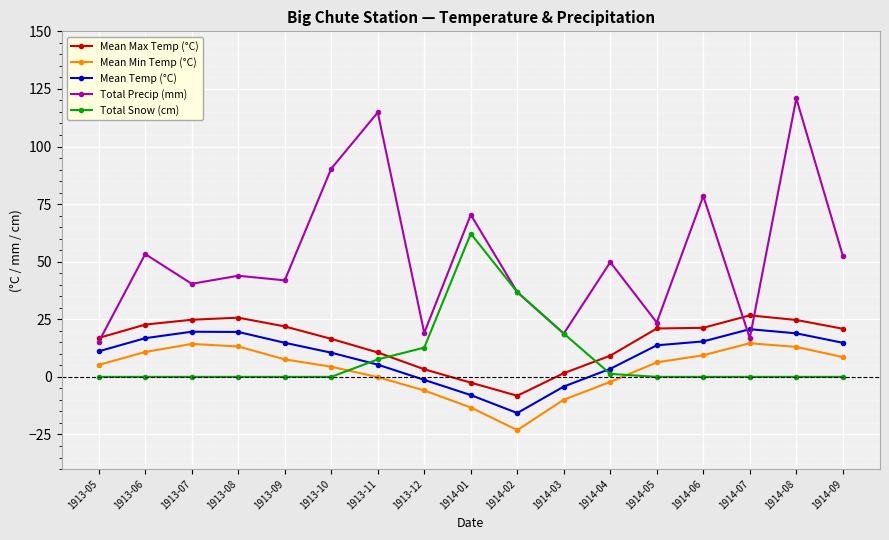

What is the label of the 15th point from the left?

1914-07